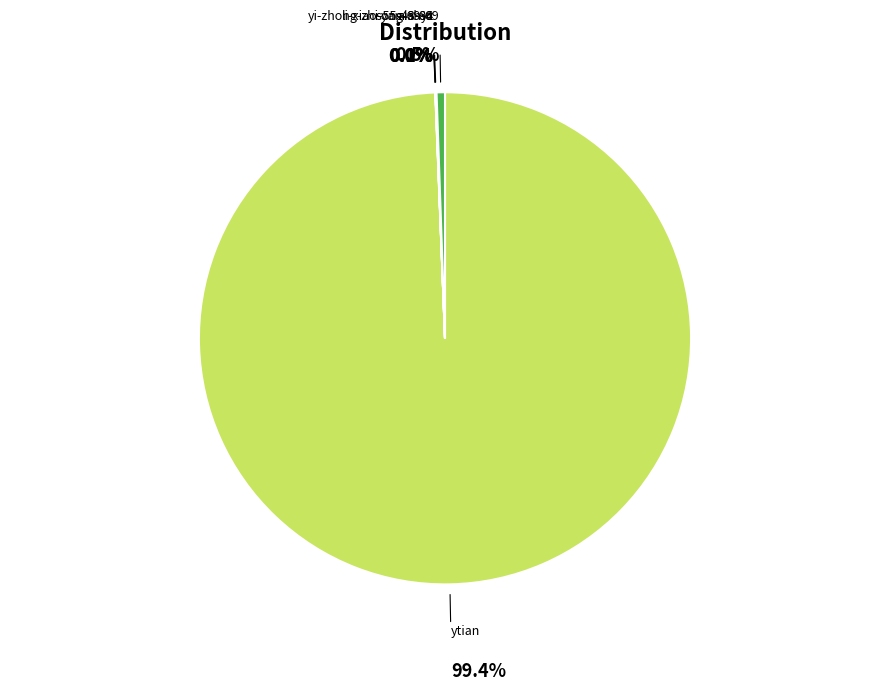

Is it true that yi-zhong-zhi-55-43-34 is 9% of the pie?

False